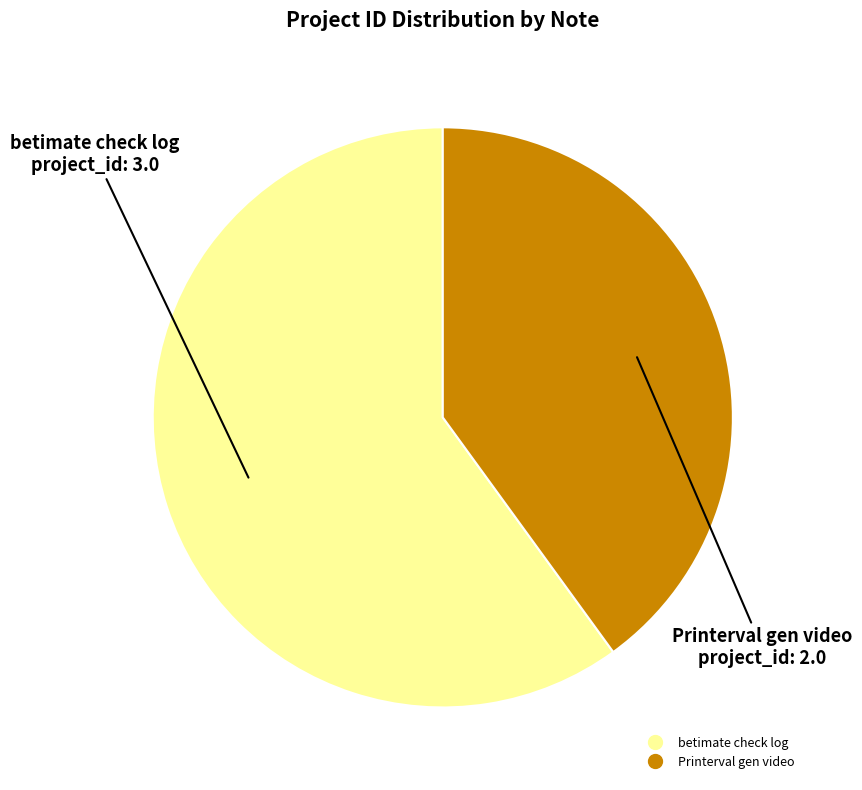

Rank the categories by value from highest to lowest.

betimate check log, Printerval gen video